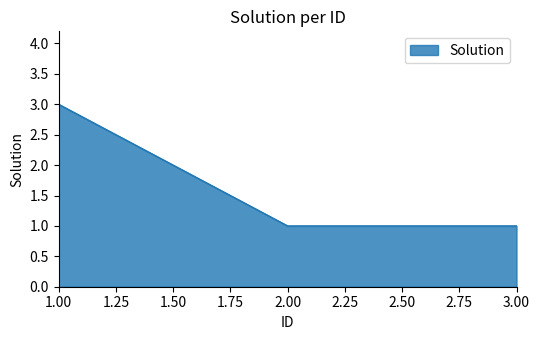

What is the sum of all values?

5